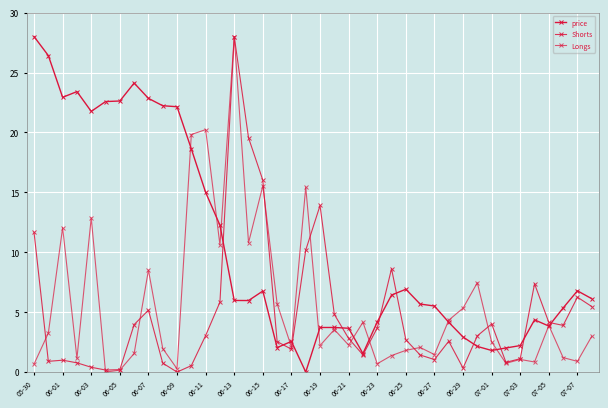

How many lines are shown in the chart?

3